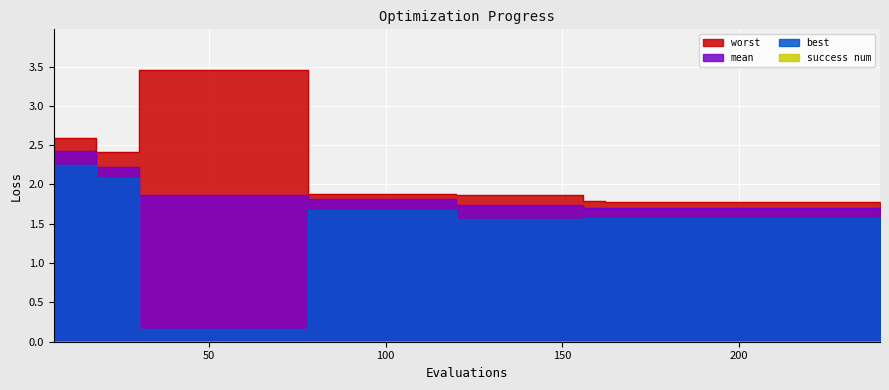

How many data points does each series have?

40